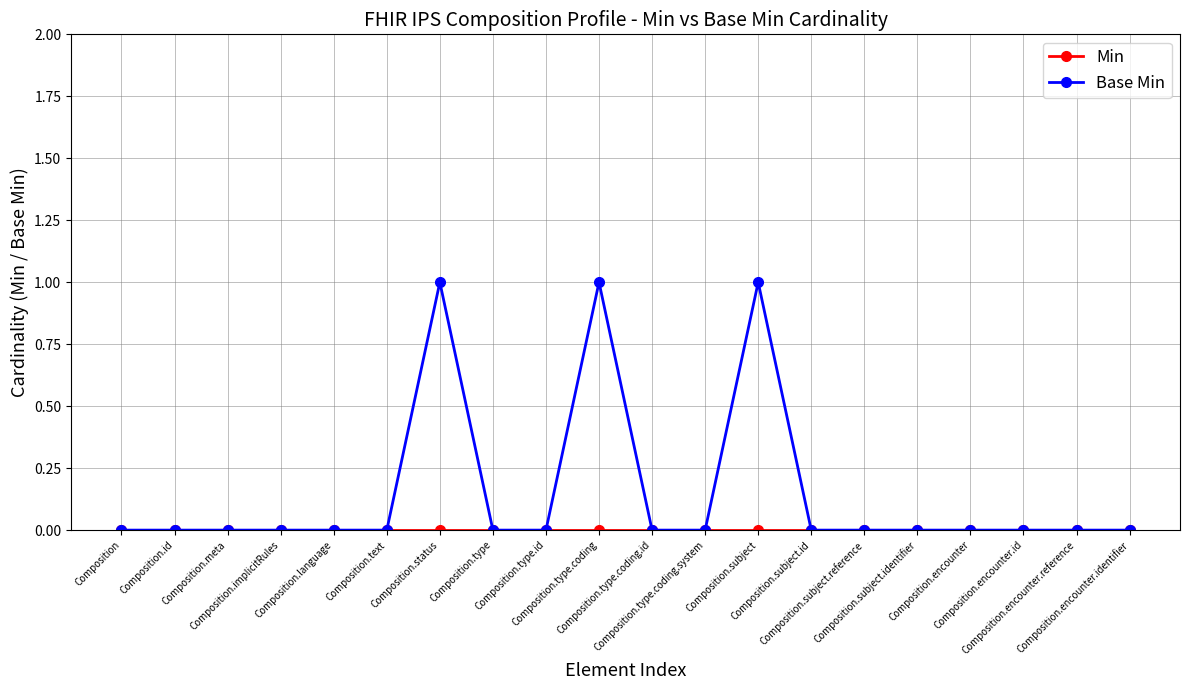

True or false: Base Min has more than 1 interior local peaks.

True